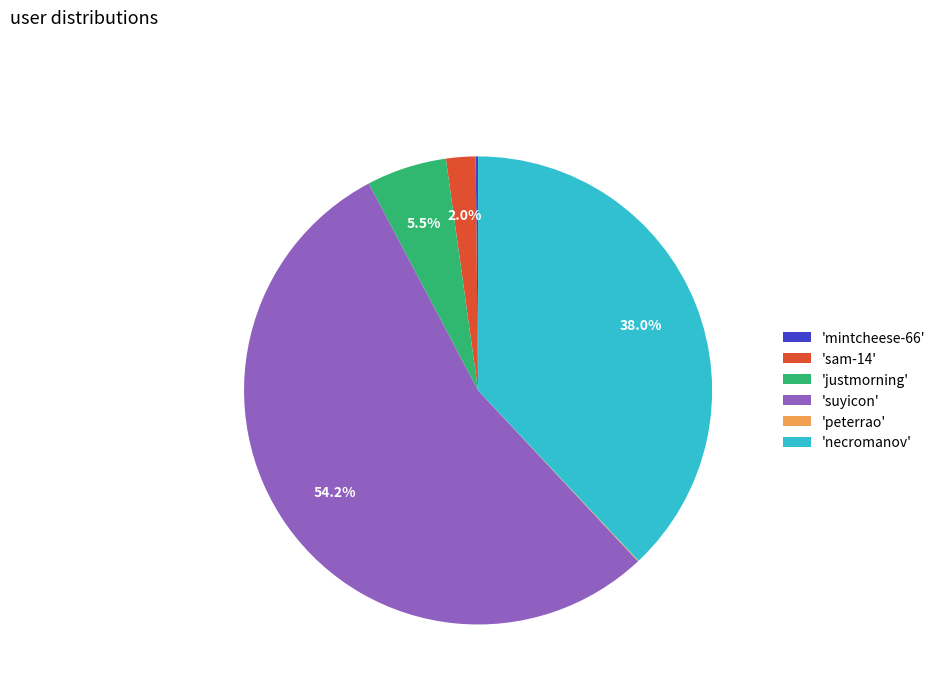

What is the majority slice?

'suyicon'